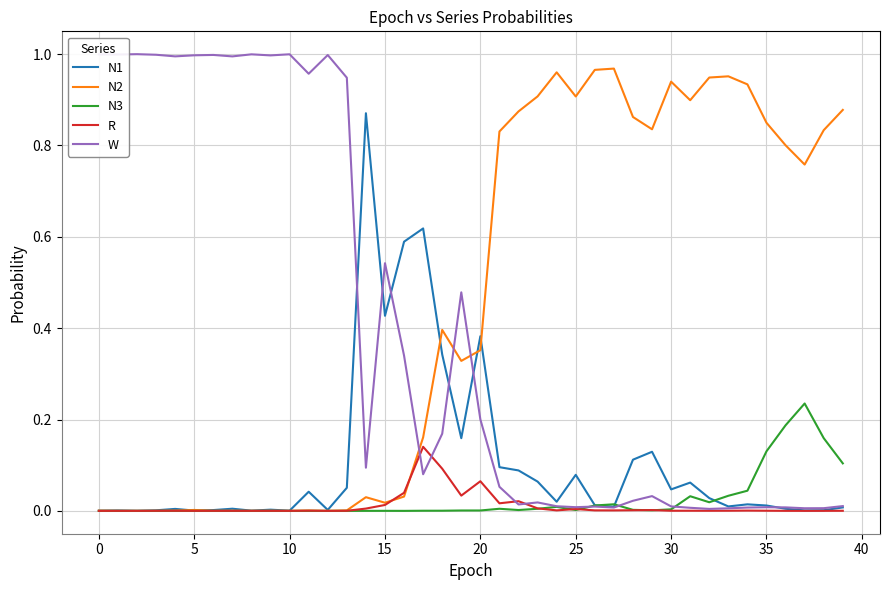

Which series has the largest total across all categories?

N2